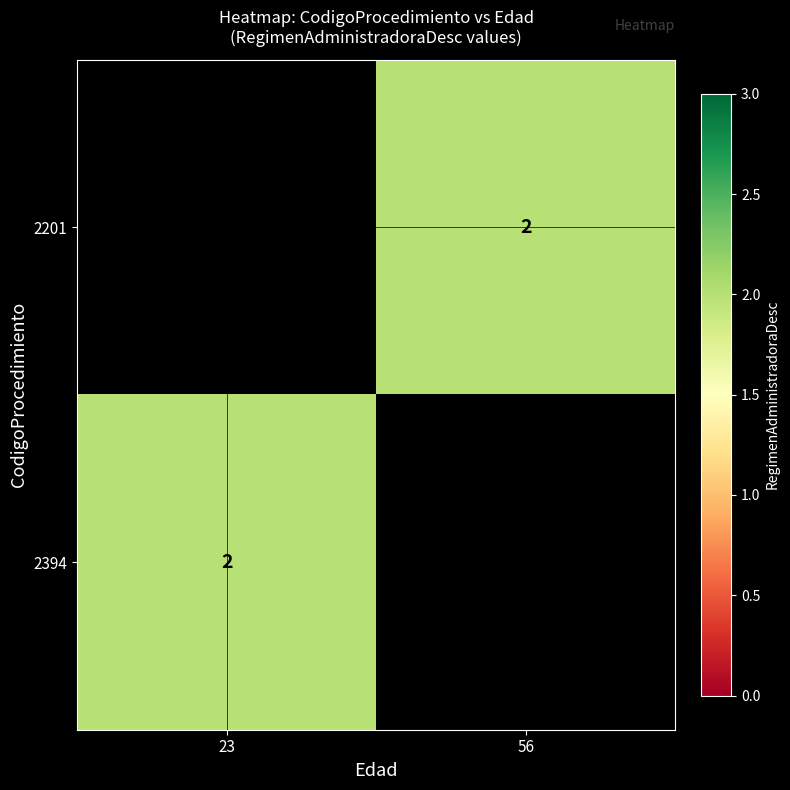

List the series in order of their overall mean, highest first.

2201, 2394